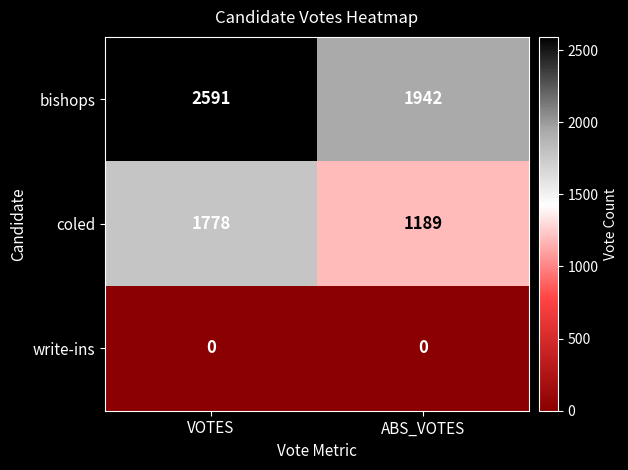

What is the lowest value of the coled series?

1189